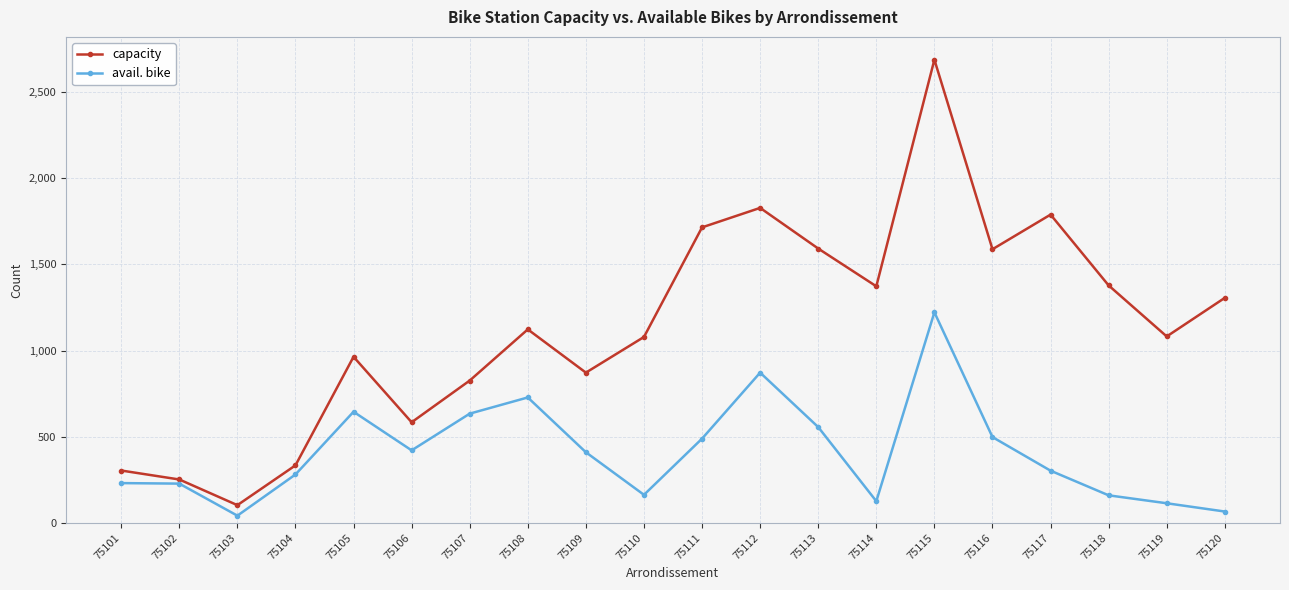

Is it true that capacity equals 1789 at 75117?

True